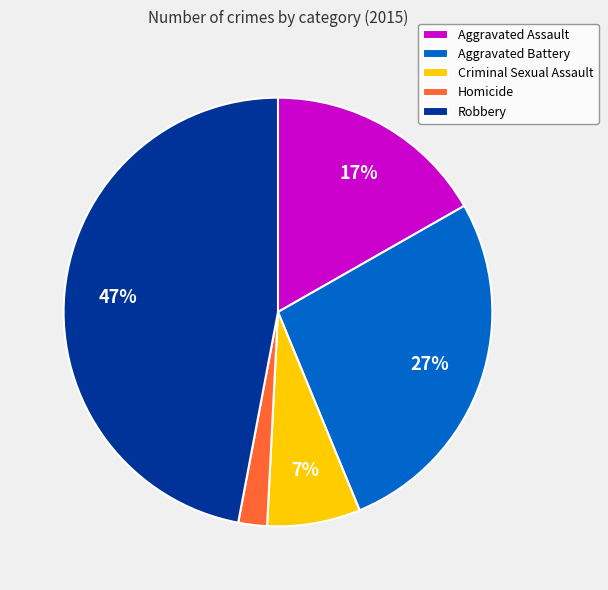

Which has a higher value, Aggravated Battery or Homicide?

Aggravated Battery